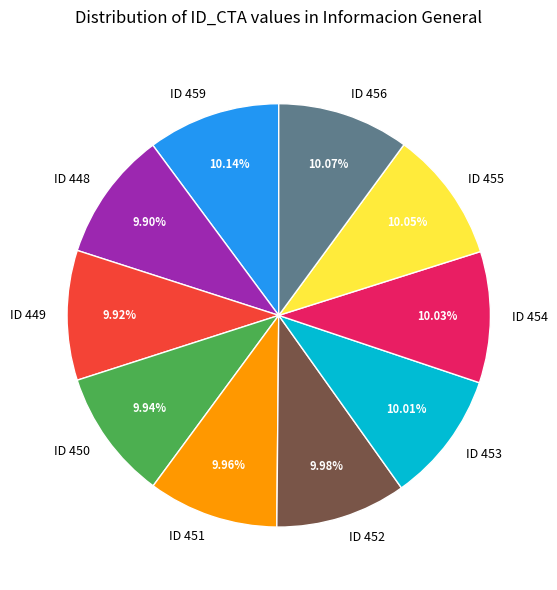

Is there any slice that represents more than half of the pie?

No